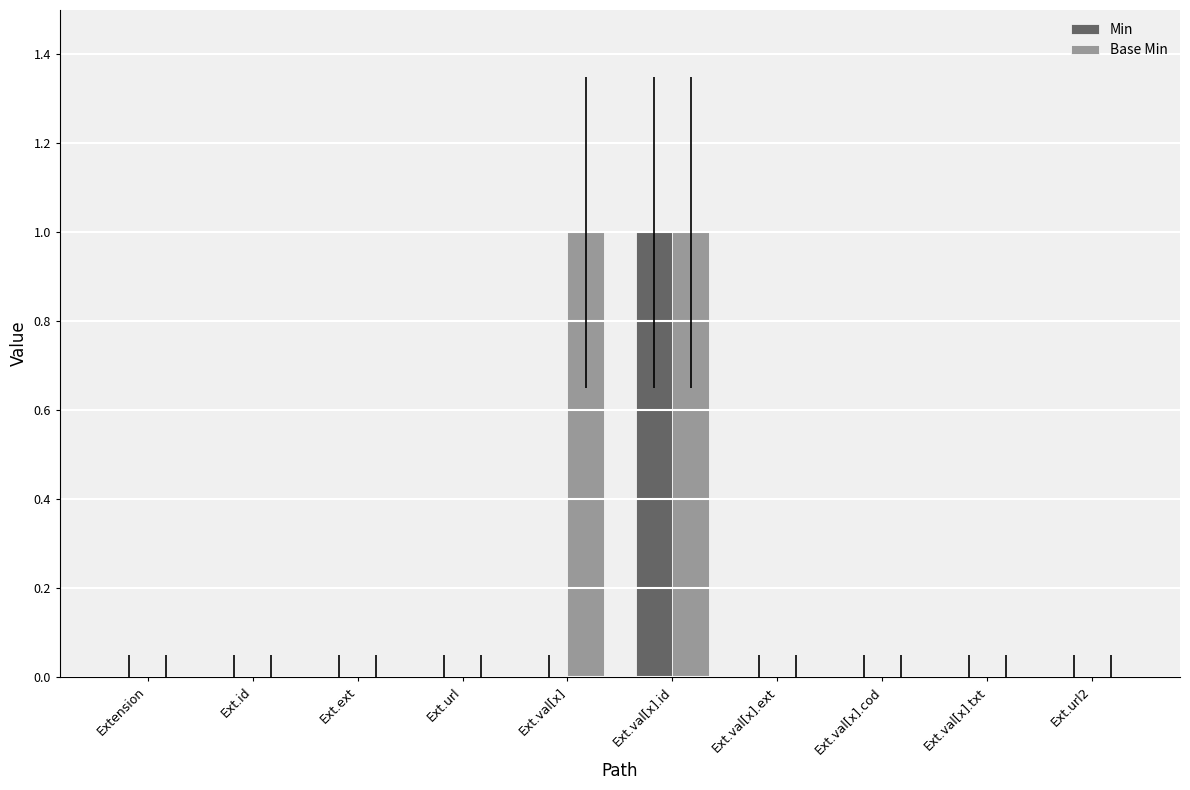

At which label does Min reach its peak?

Ext.val[x].id